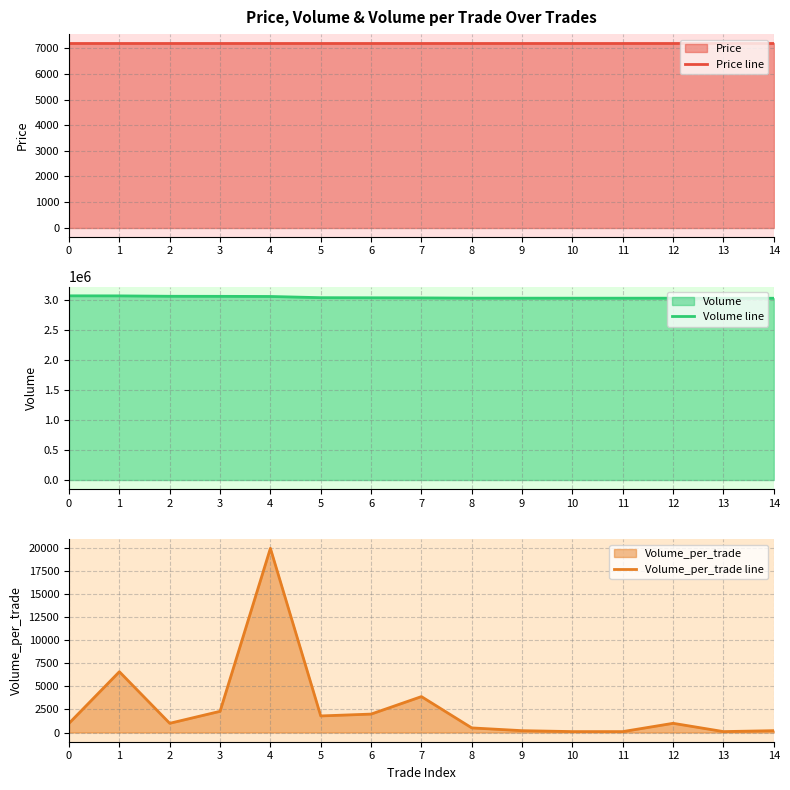

What is the difference between the highest and lowest values at 6?

3030000